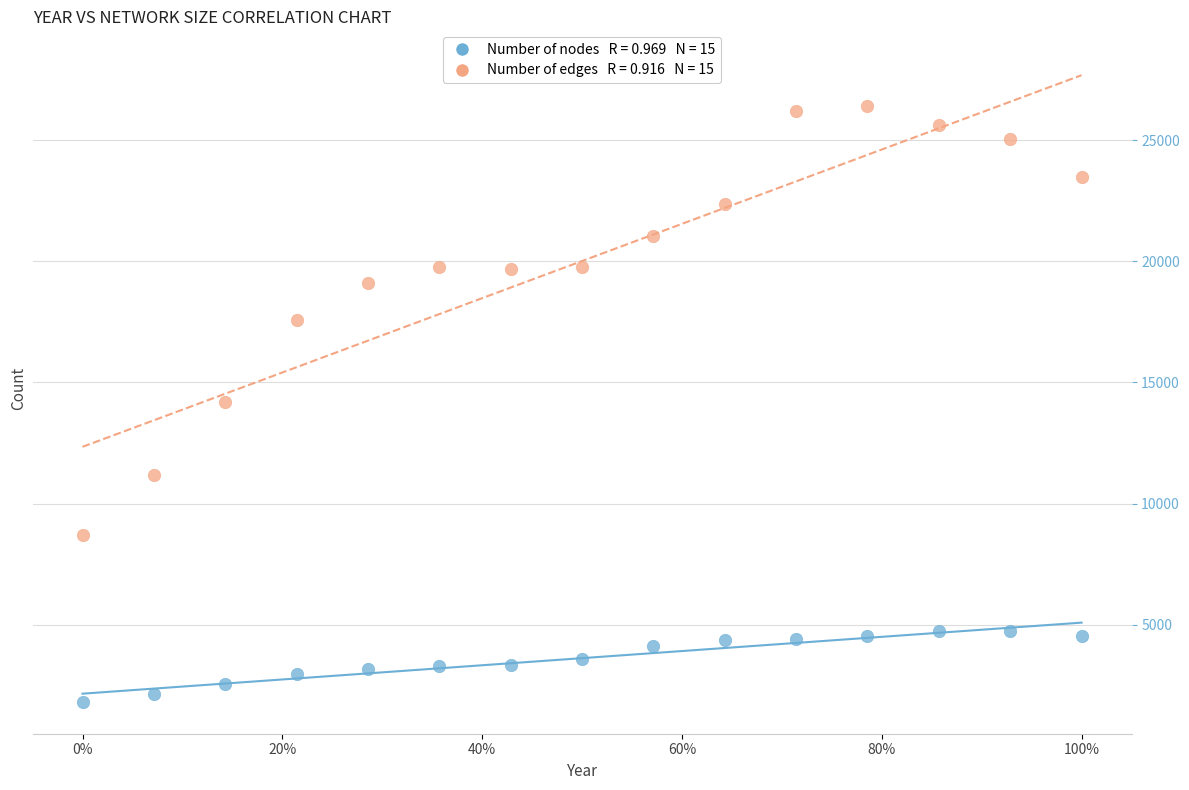

Across all data points, what is the range of Y values (max minus min)?

24602